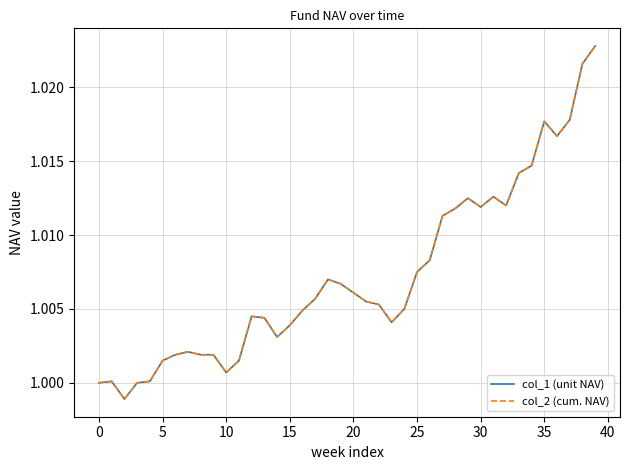

Is this an area chart (filled region under the line)?

No